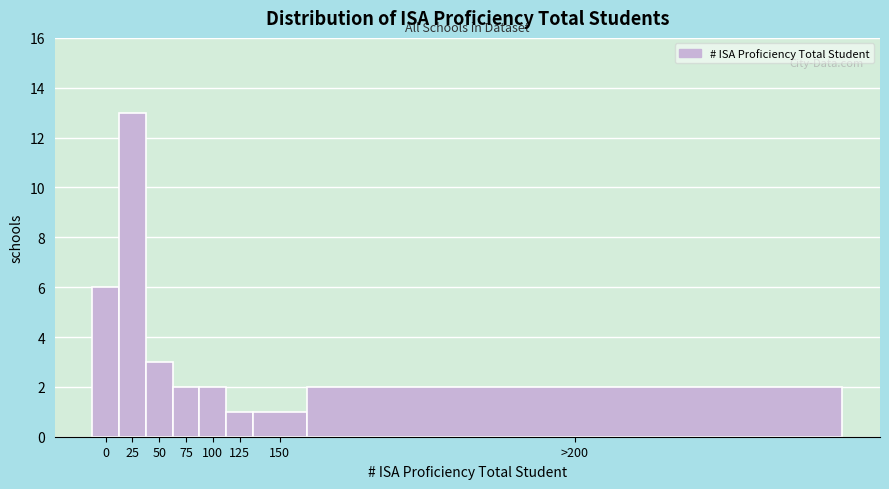

Reading left to right, list all the values displayed in this chart.

0=6	25=13	50=3	75=2	100=2	125=1	150=1	>200=2